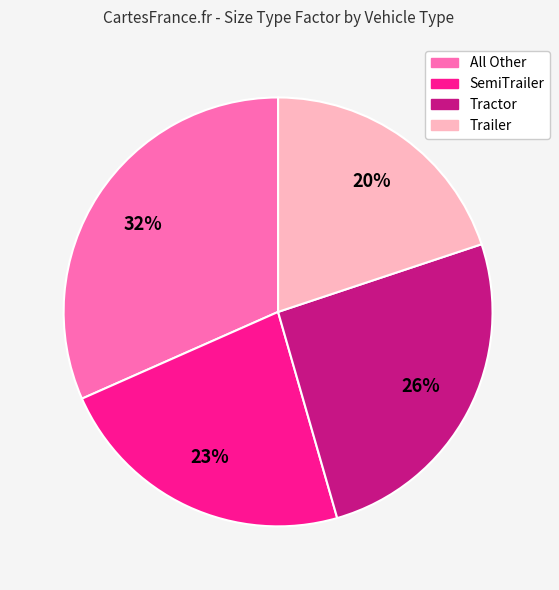

Which category has the smallest portion of the pie?

Trailer